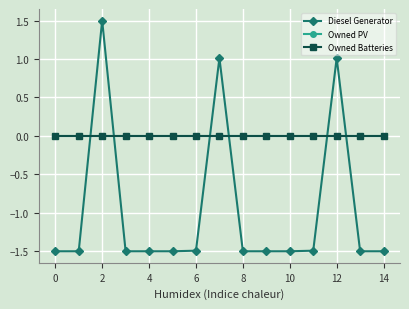

Reading left to right, extract all data points from this chart.

Diesel Generator: -1.5	-1.5	1.5	-1.5	-1.5	-1.5	-1.5	1.0	-1.5	-1.5	-1.5	-1.5	1.0	-1.5	-1.5
Owned PV: 0.0	0.0	0.0	0.0	0.0	0.0	0.0	0.0	0.0	0.0	0.0	0.0	0.0	0.0	0.0
Owned Batteries: 0.0	0.0	0.0	0.0	0.0	0.0	0.0	0.0	0.0	0.0	0.0	0.0	0.0	0.0	0.0